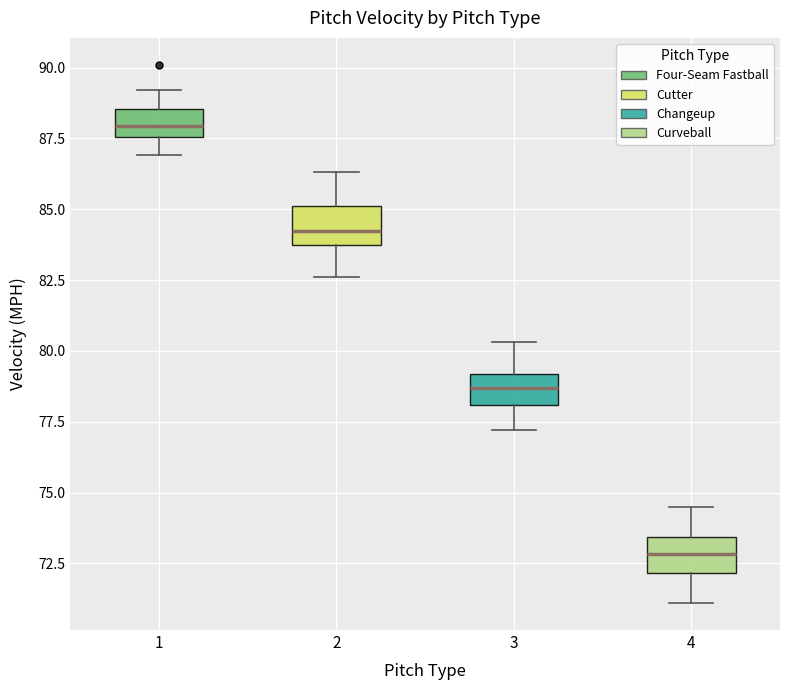

Which box's median line is the highest?

1